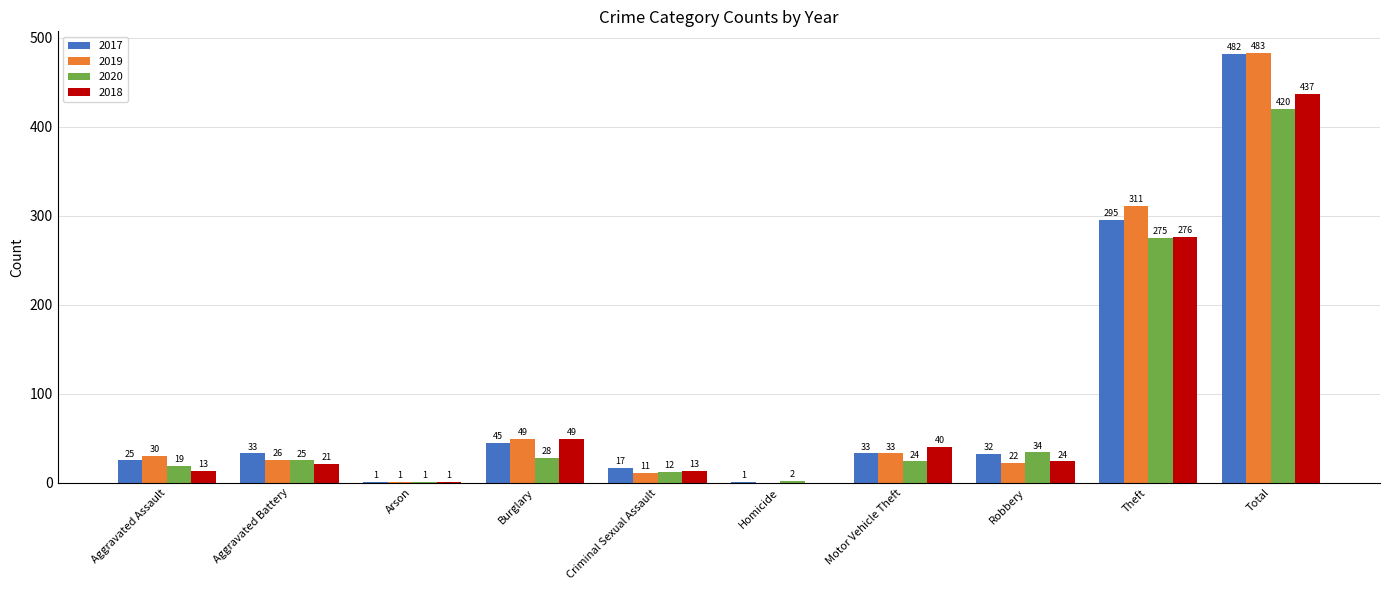

Are the bars grouped side by side (vs. stacked)?

Yes